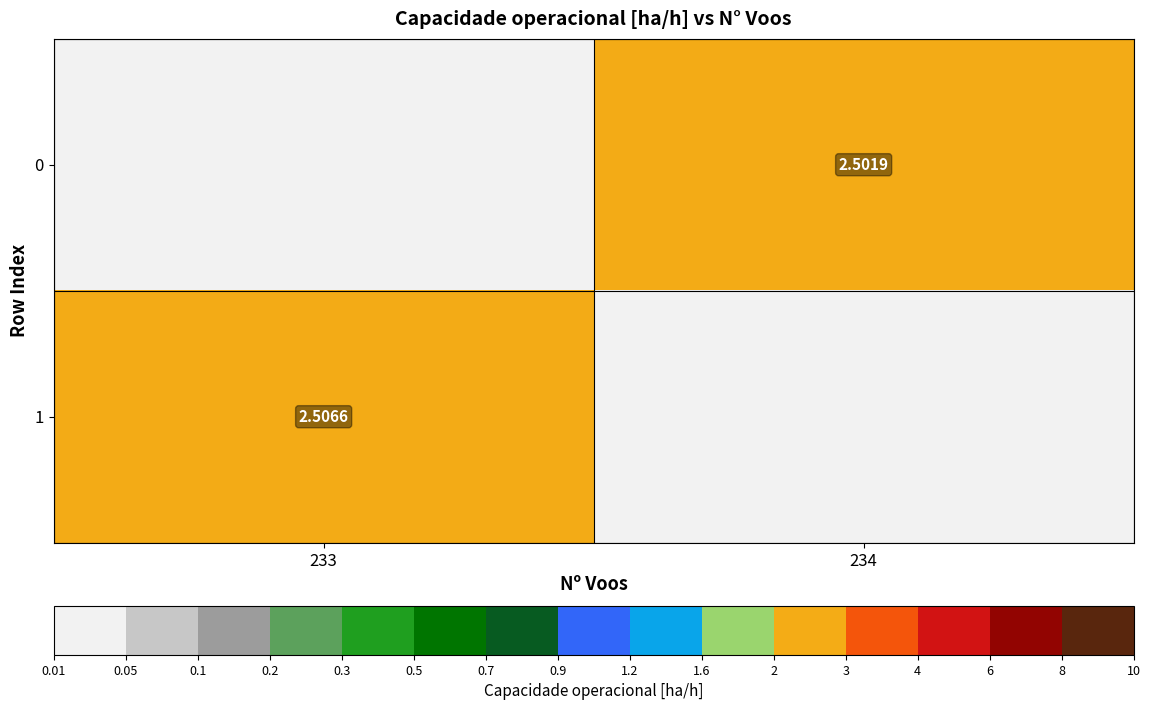

How many values in the 0 series are below 2?

1